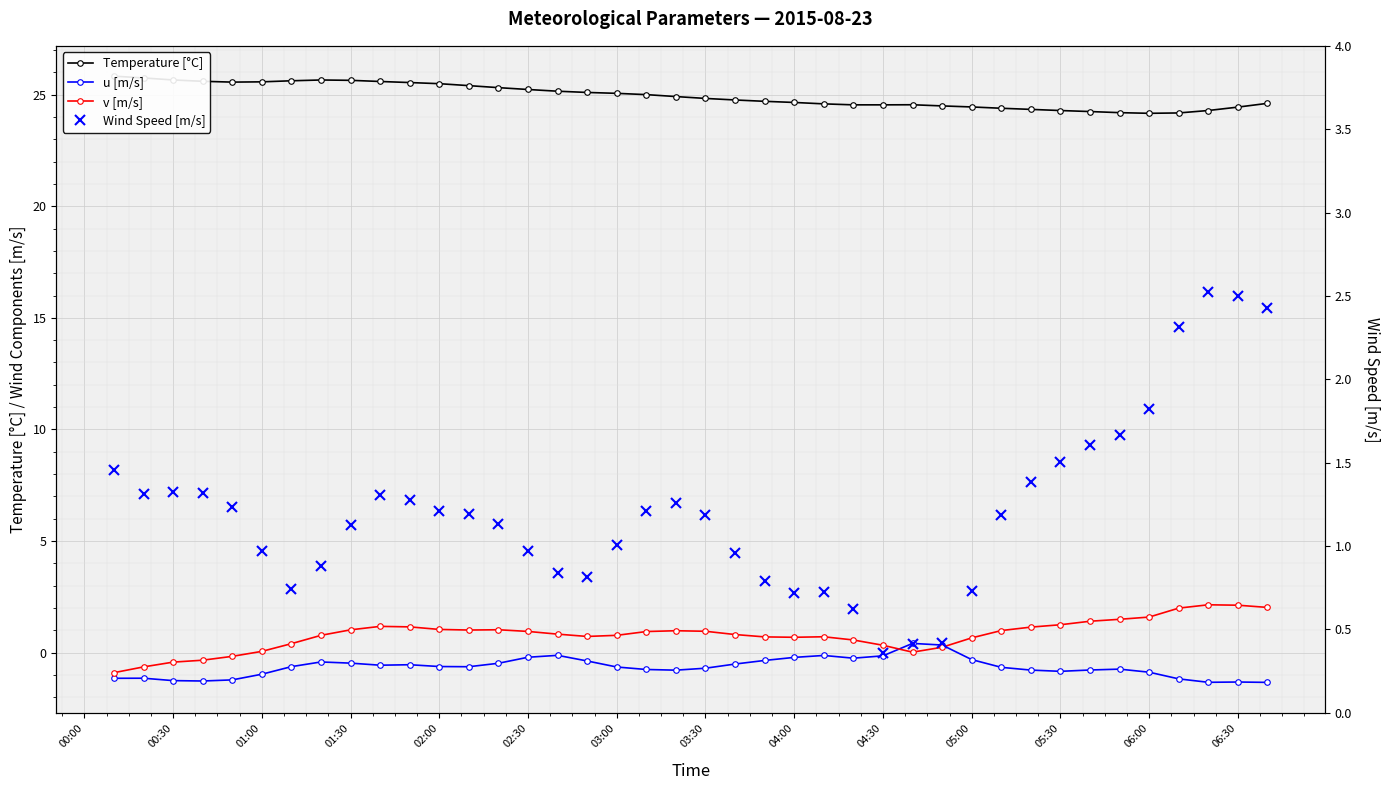

Reading left to right, list all the values displayed in this chart.

Temperature [°C]: 25.8	25.7	25.7	25.6	25.6	25.6	25.6	25.7	25.6	25.6	25.5	25.5	25.4	25.3	25.2	25.2	25.1	25.1	25.0	24.9	24.8	24.8	24.7	24.6	24.6	24.5	24.5	24.5	24.5	24.4	24.4	24.3	24.3	24.2	24.2	24.2	24.2	24.3	24.4	24.6
u [m/s]: -1.1	-1.1	-1.3	-1.3	-1.2	-1.0	-0.6	-0.4	-0.5	-0.6	-0.5	-0.6	-0.6	-0.5	-0.2	-0.1	-0.4	-0.6	-0.8	-0.8	-0.7	-0.5	-0.3	-0.2	-0.1	-0.2	-0.1	0.4	0.3	-0.3	-0.7	-0.8	-0.8	-0.8	-0.7	-0.9	-1.2	-1.3	-1.3	-1.3
v [m/s]: -0.9	-0.6	-0.4	-0.3	-0.2	0.1	0.4	0.8	1.0	1.2	1.2	1.0	1.0	1.0	1.0	0.8	0.7	0.8	0.9	1.0	1.0	0.8	0.7	0.7	0.7	0.6	0.3	0.0	0.2	0.7	1.0	1.1	1.2	1.4	1.5	1.6	2.0	2.1	2.1	2.0
Wind Speed [m/s]: 1.5	1.3	1.3	1.3	1.2	1.0	0.7	0.9	1.1	1.3	1.3	1.2	1.2	1.1	1.0	0.8	0.8	1.0	1.2	1.3	1.2	1.0	0.8	0.7	0.7	0.6	0.4	0.4	0.4	0.7	1.2	1.4	1.5	1.6	1.7	1.8	2.3	2.5	2.5	2.4